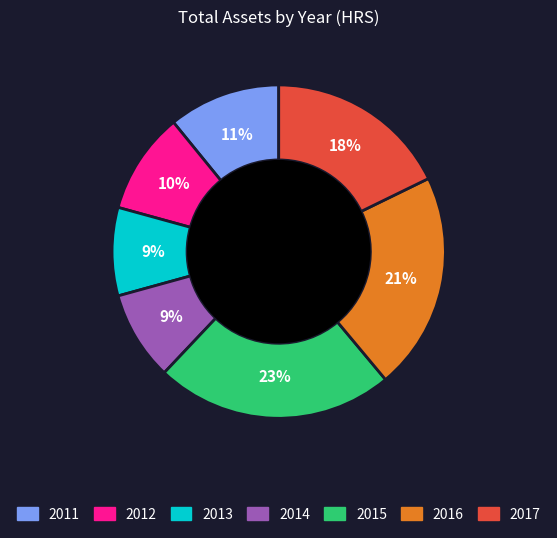

Is 2015 the majority of the pie?

No